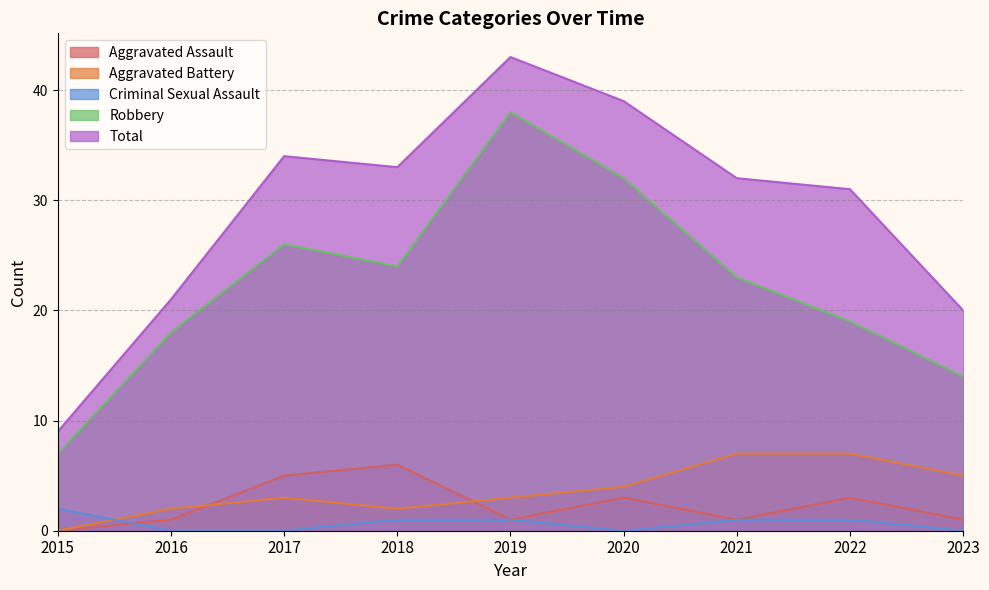

In Total, how many points are lower than both neighbors (excluding endpoints)?

1